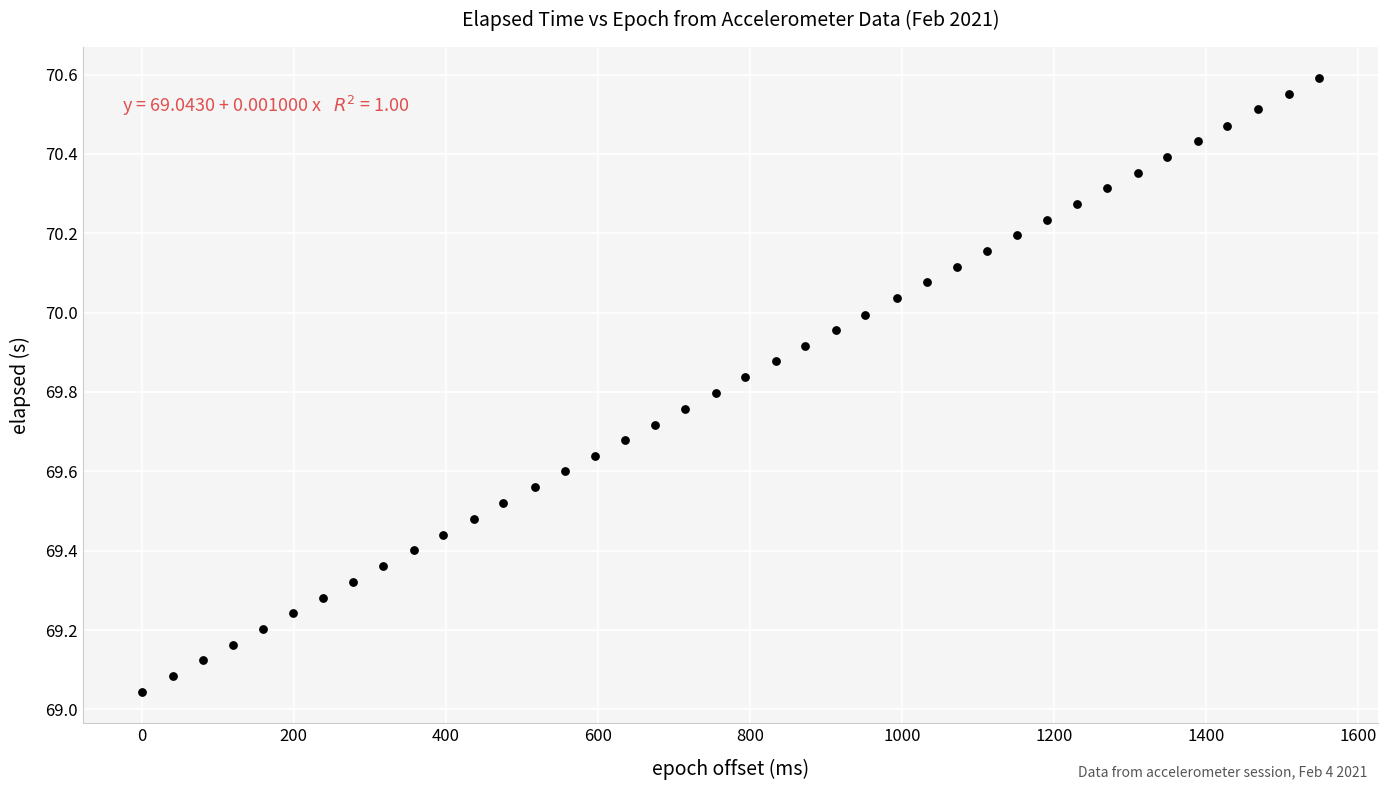

What is the range of X values (max minus min)?

1549.0